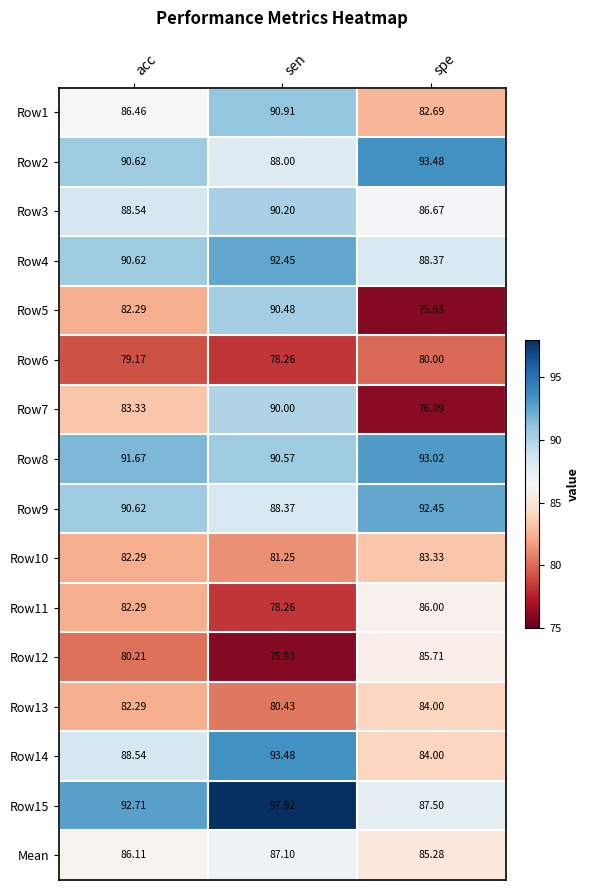

Which category has the highest value across all series?

sen